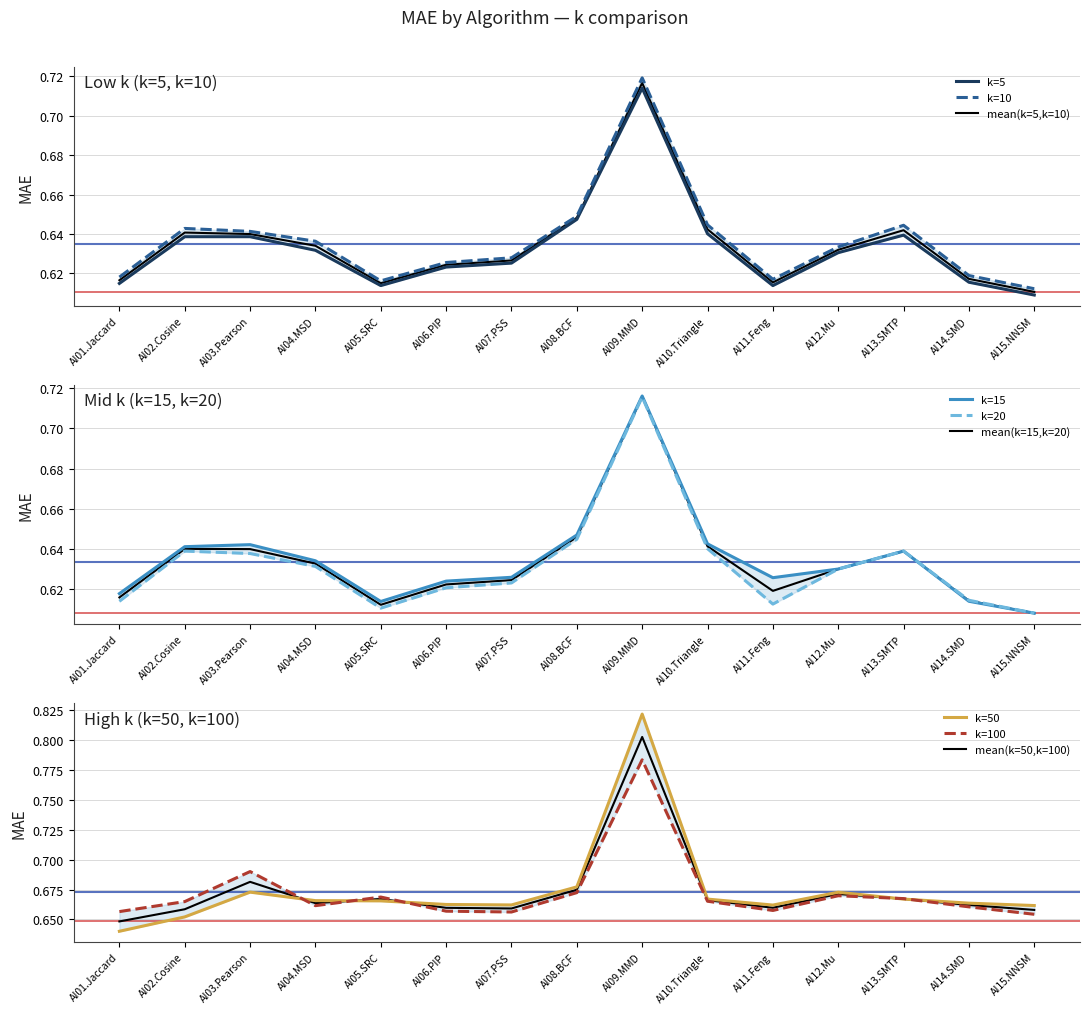

What is the label of the 8th point from the right?

AI08.BCF